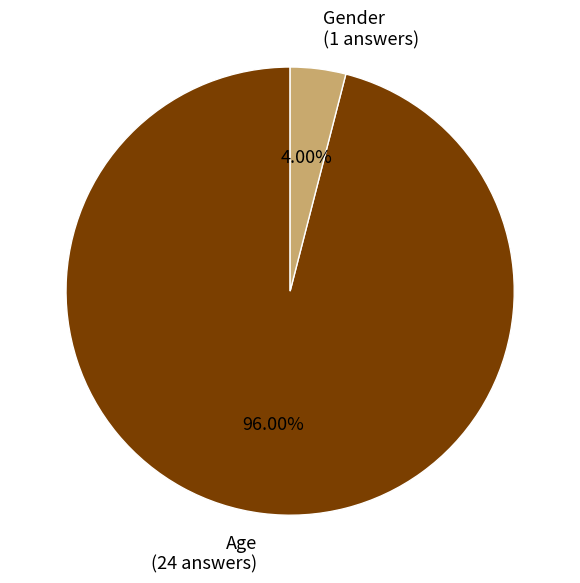

To the nearest percent, what is the difference between the Age and Gender slice percentages?

92%